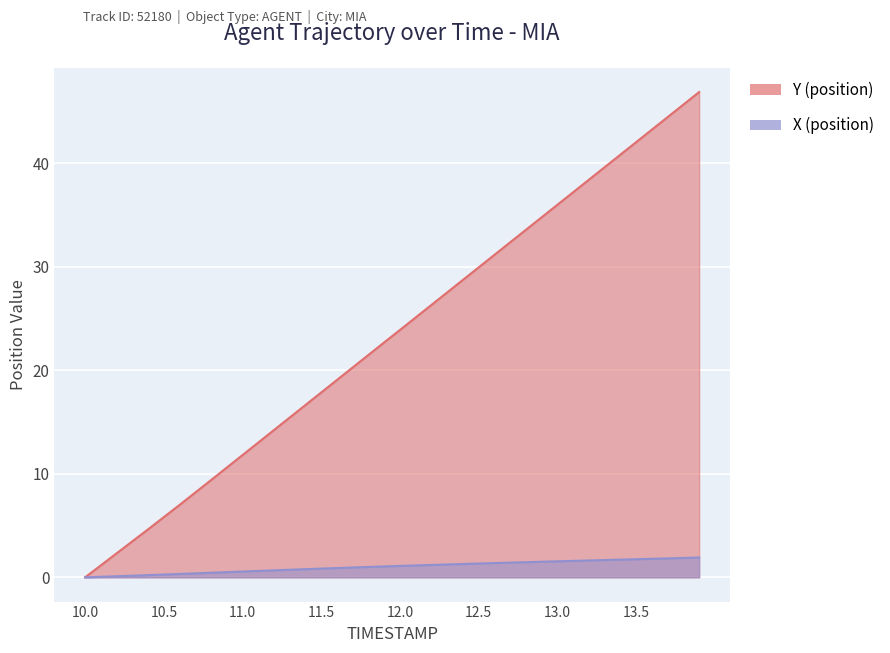

Does the chart display data point markers on the line(s)?

No